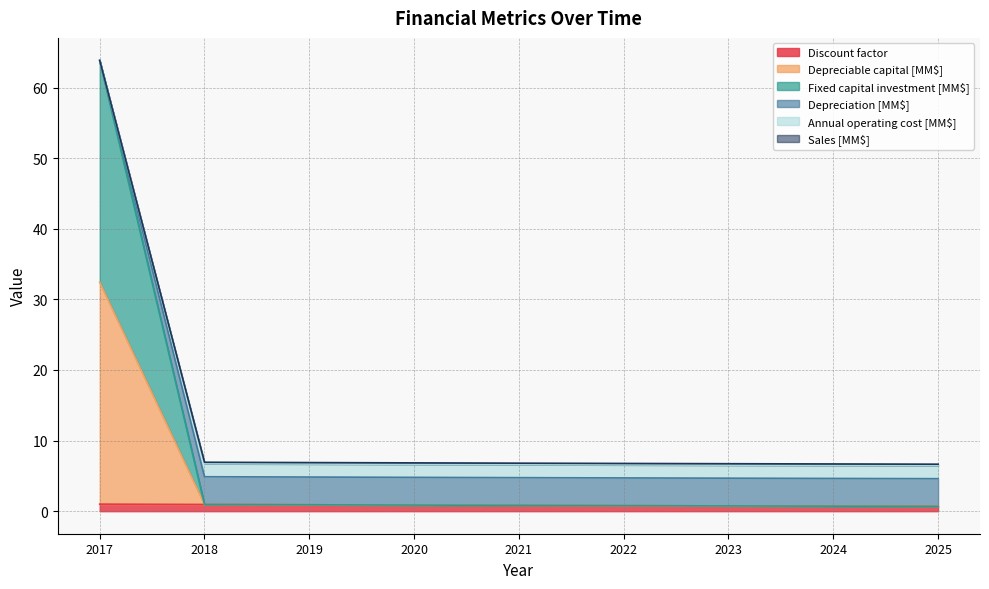

What is the smallest value displayed?

0.7